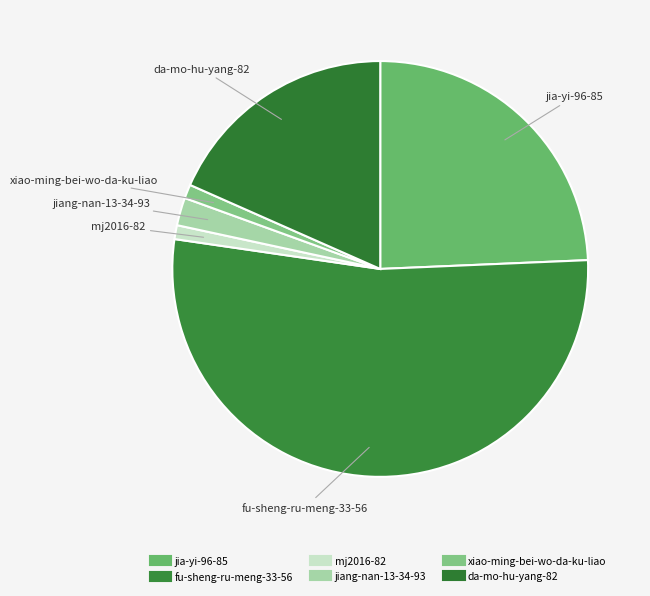

How many segments does this pie chart have?

6